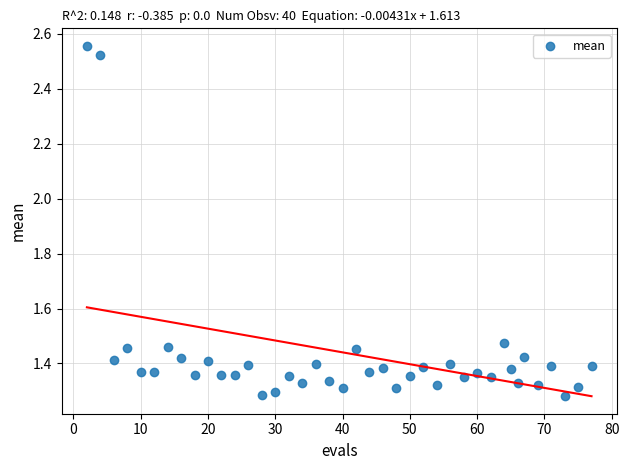

What is the range of X values (max minus min)?

75.0